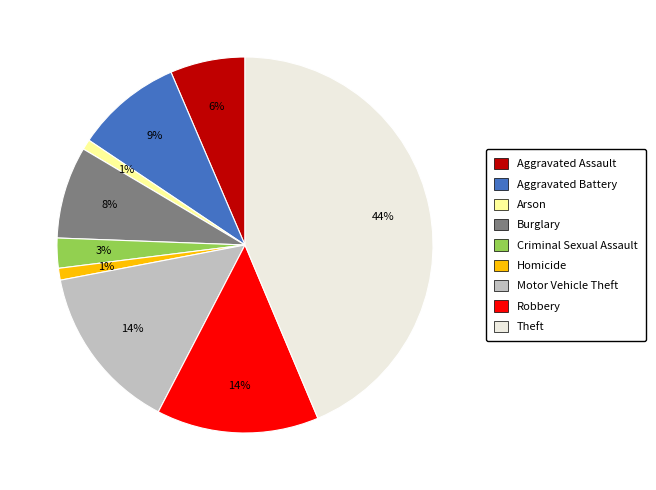

Is it true that Arson is 1% of the pie?

True